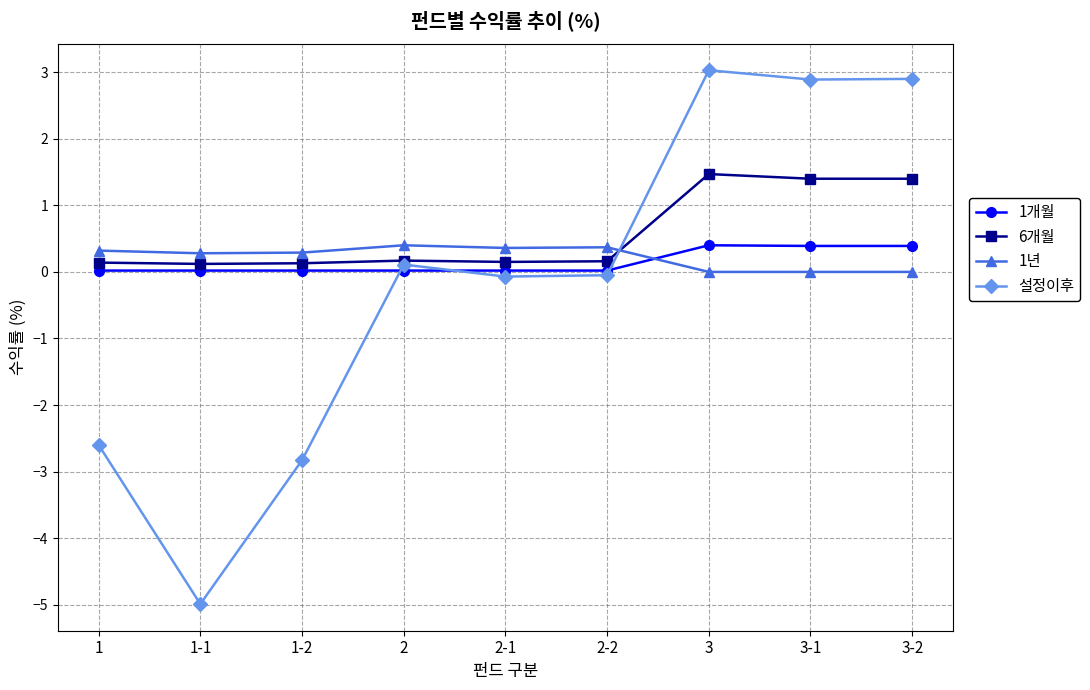

Which series has the largest range (max minus min)?

설정이후